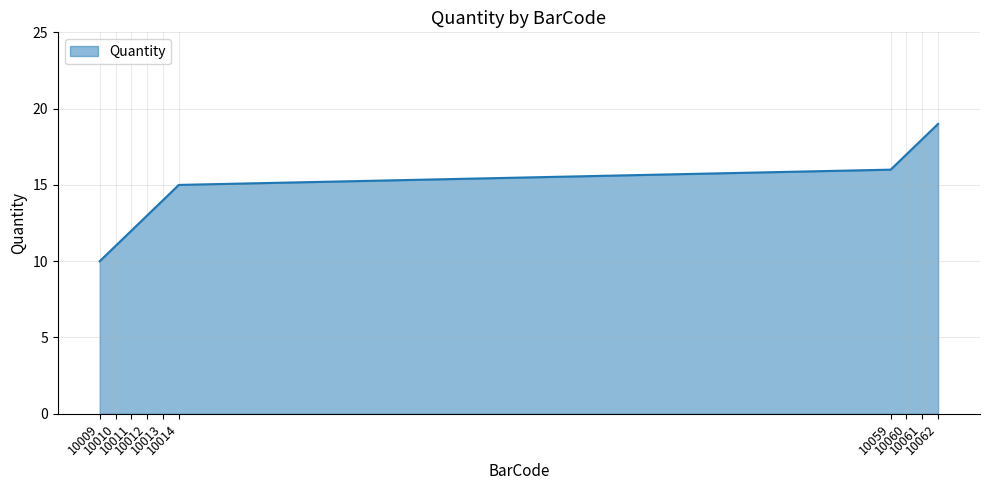

What is the change in value from 10011 to 10061?

+6